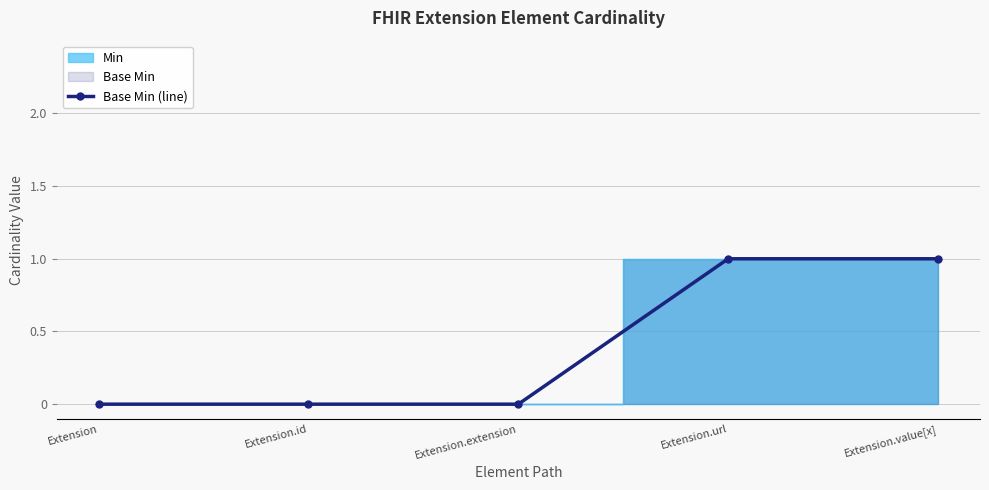

The value at Extension.id is 0. True or false?

True